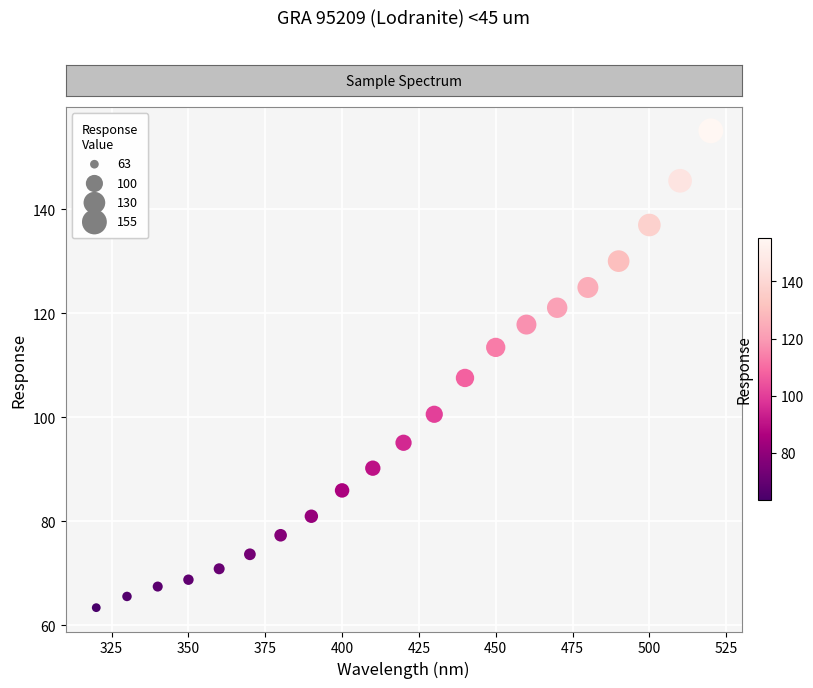

What is the range of X values (max minus min)?

200.0